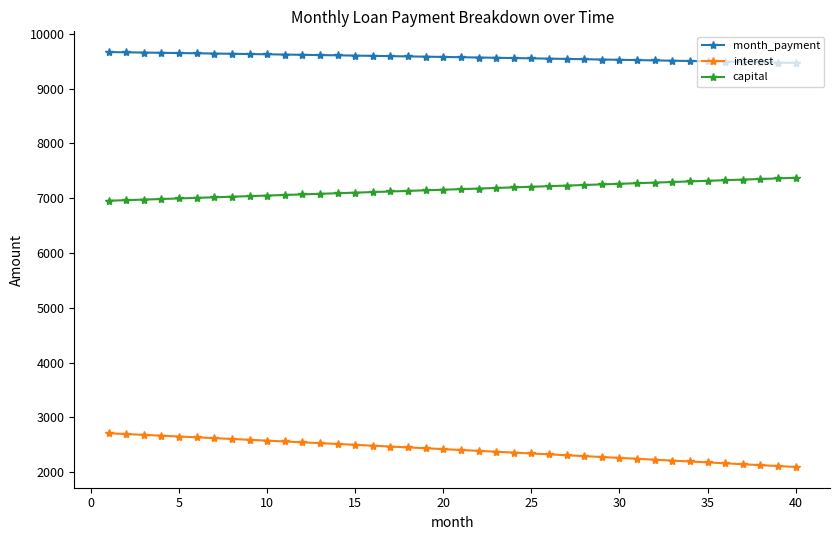

What is the minimum value for capital?

6954.9